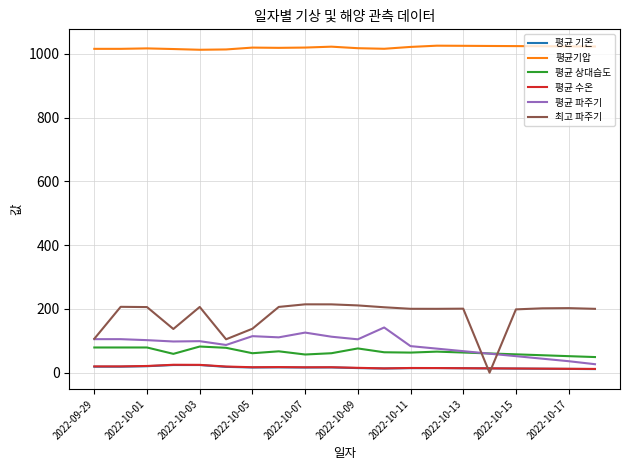

What is the maximum value for 평균 기온?

24.0